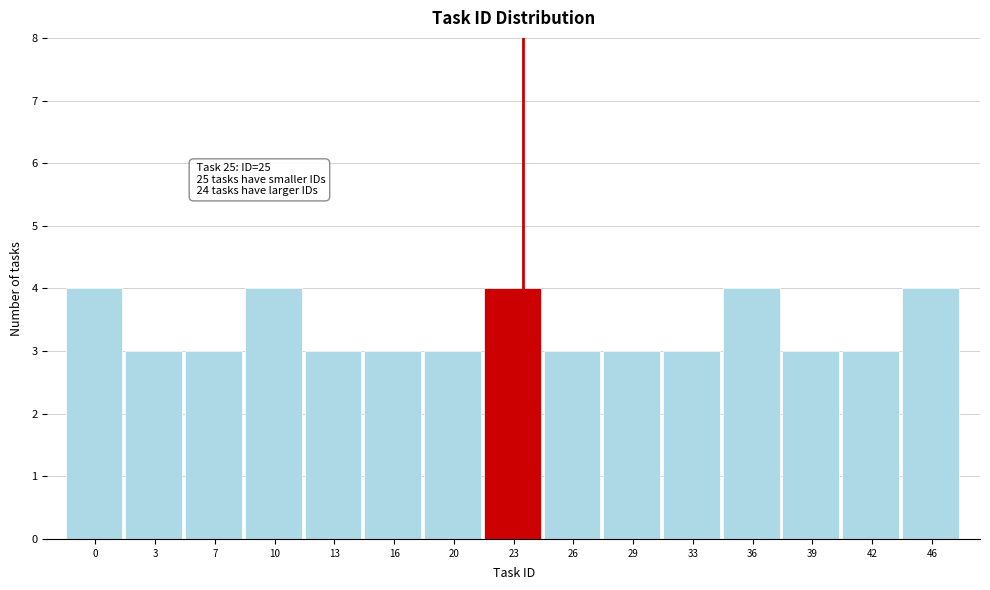

Reading left to right, what are all the values shown in this chart?

0=4	3=3	7=3	10=4	13=3	16=3	20=3	23=4	26=3	29=3	33=3	36=4	39=3	42=3	46=4